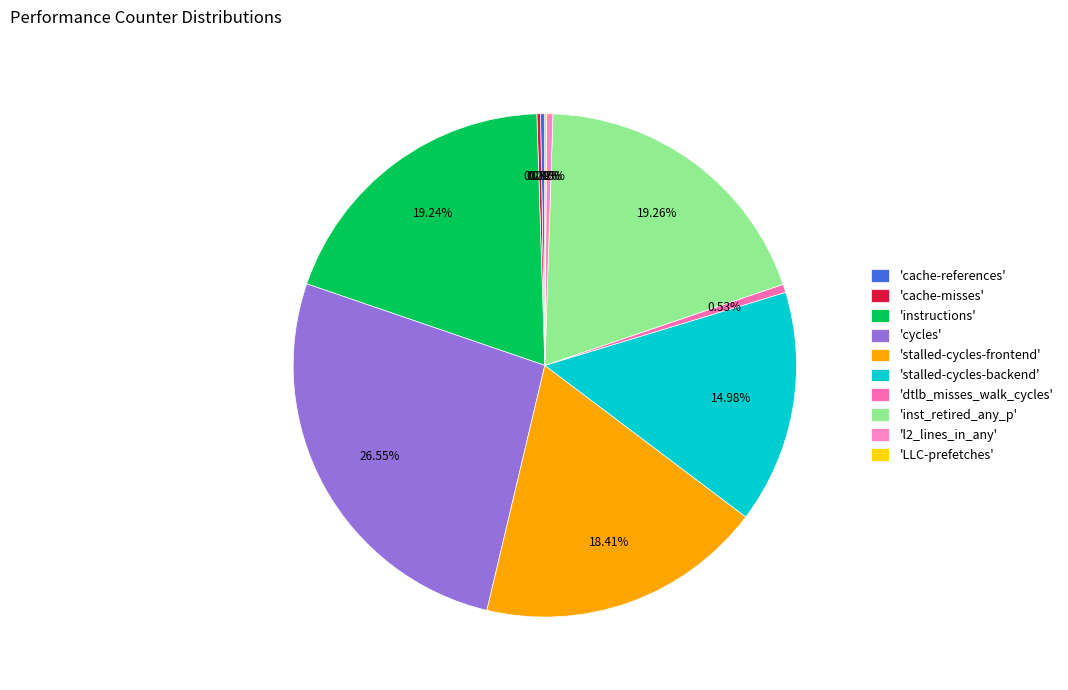

Which slice is the smallest?

LLC-prefetches